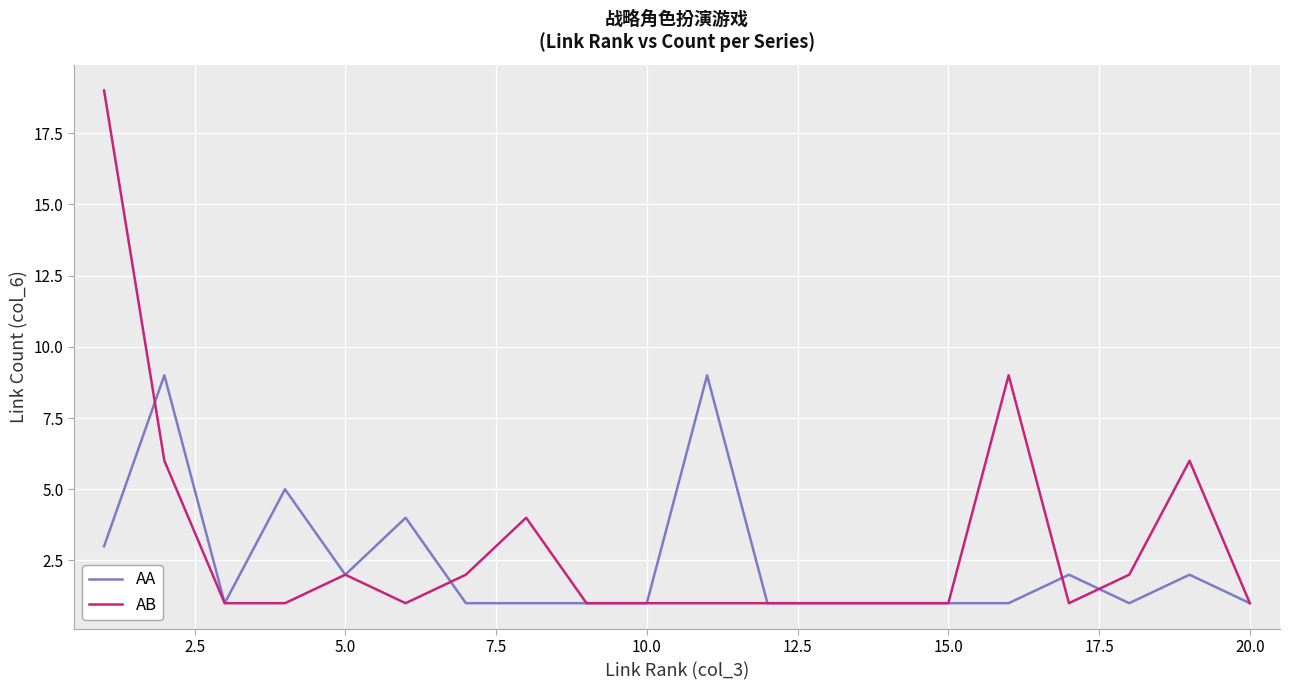

Does the chart have visible grid lines?

Yes